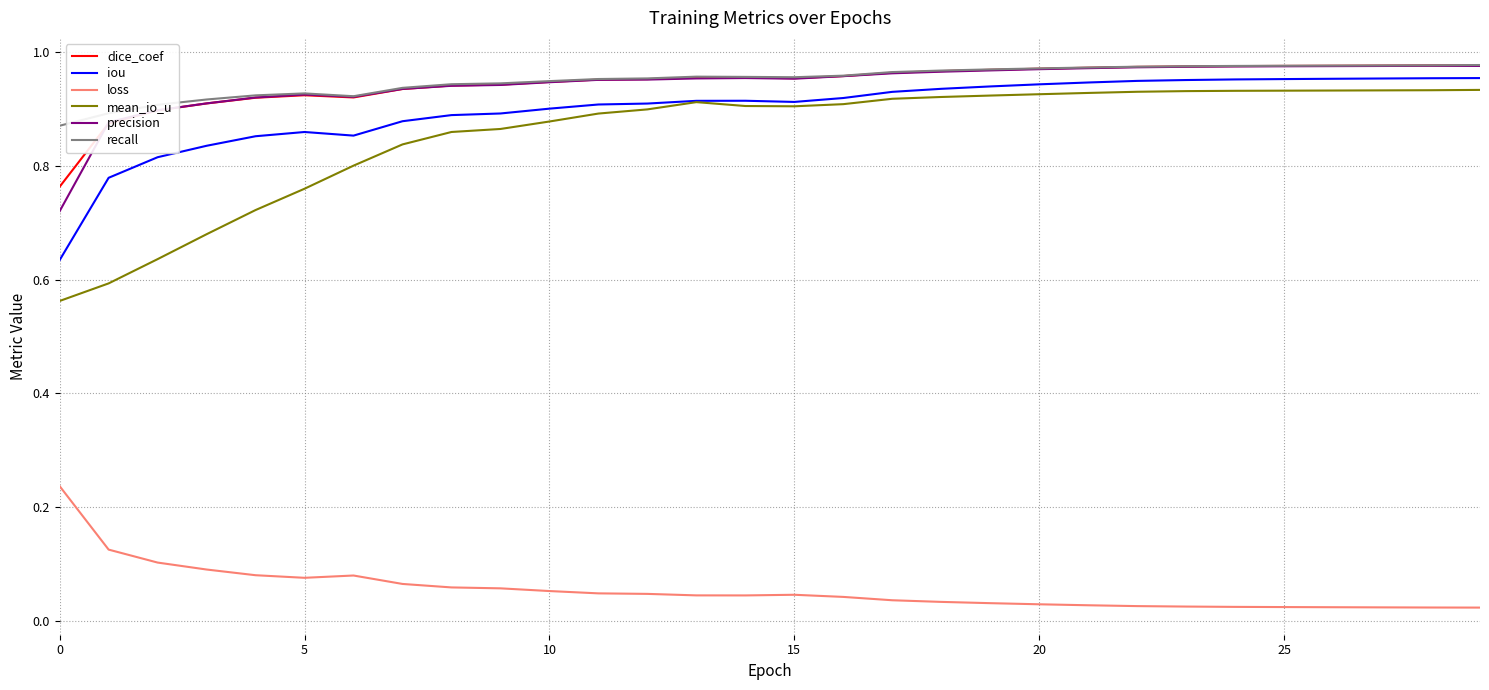

True or false: precision and loss cross at least once.

False